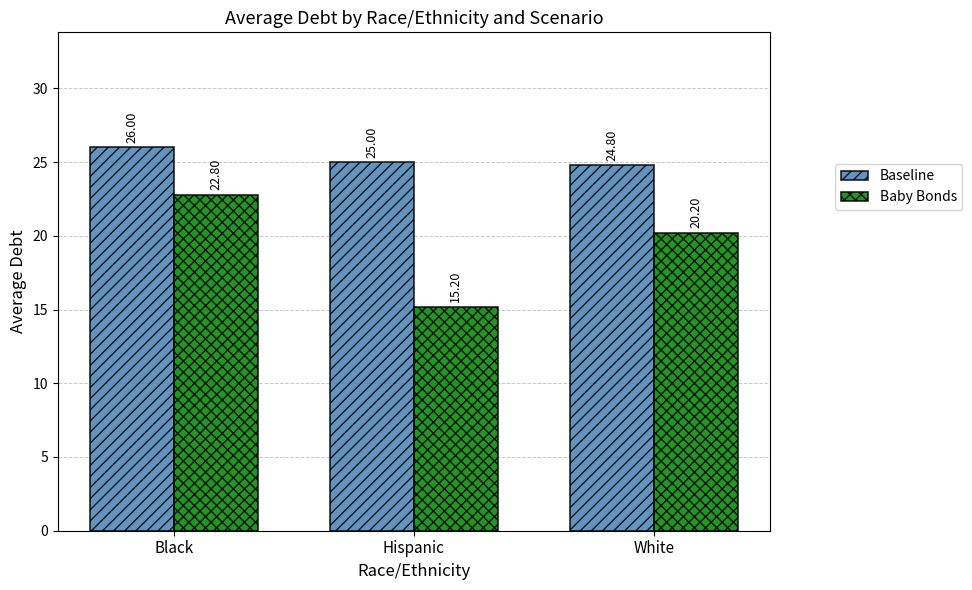

Which series has the largest range (max minus min)?

Baby Bonds